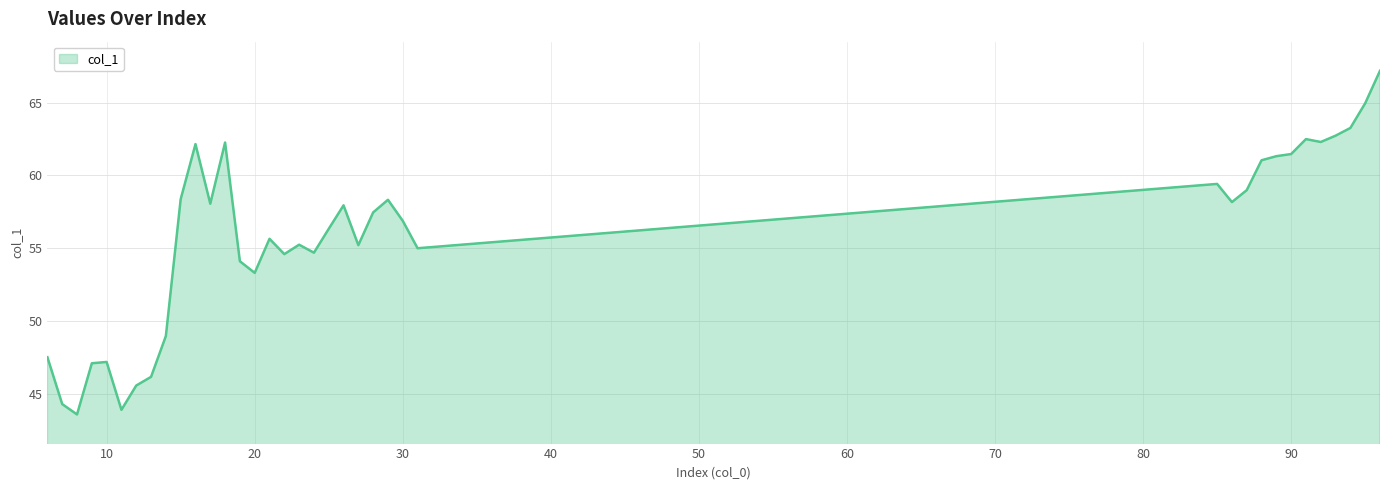

What is the greatest value displayed?

67.2